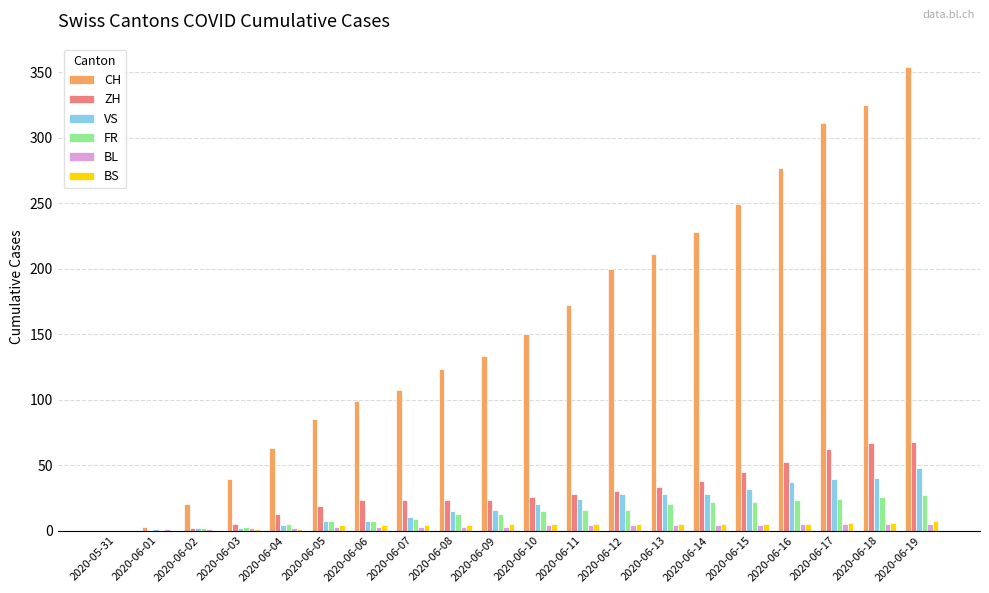

At which category is the sum across all series the highest?

2020-06-19